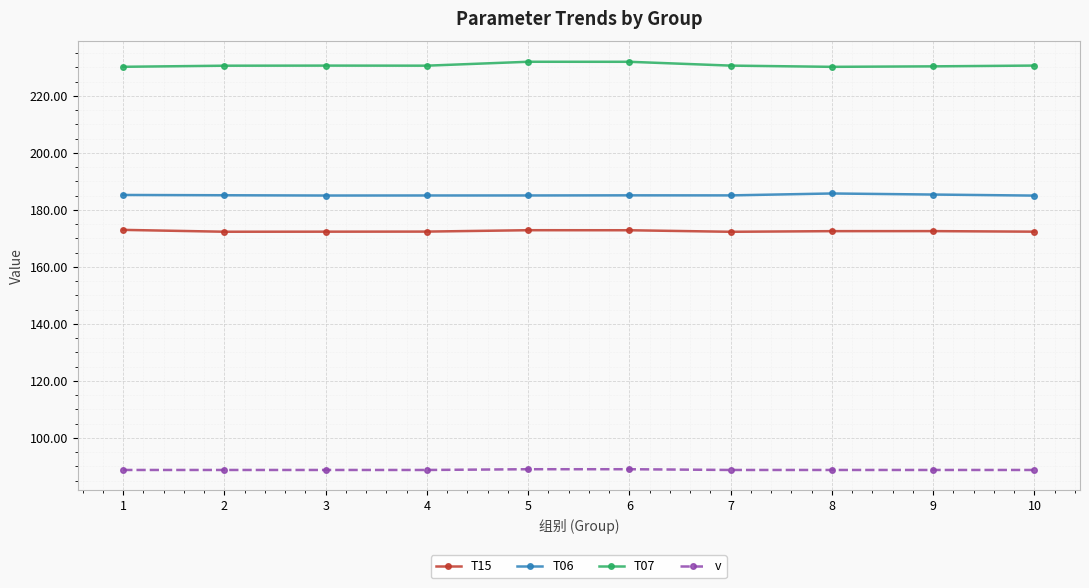

What is the minimum value shown in the chart?

88.7